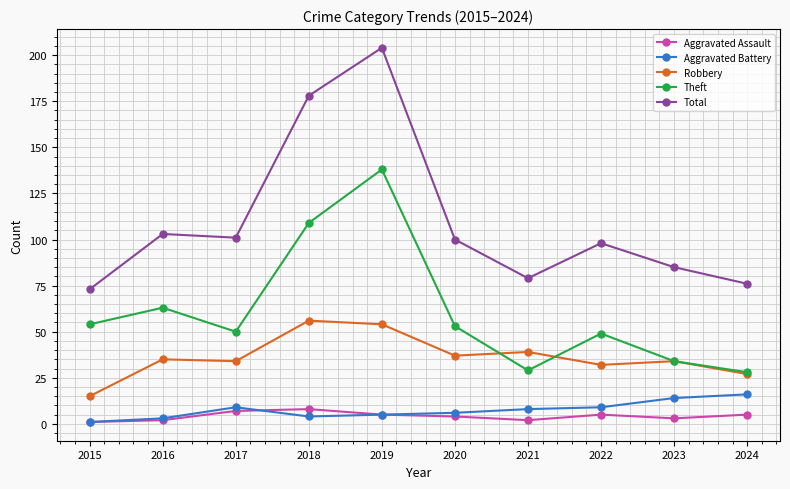

What is the smallest value displayed?

1